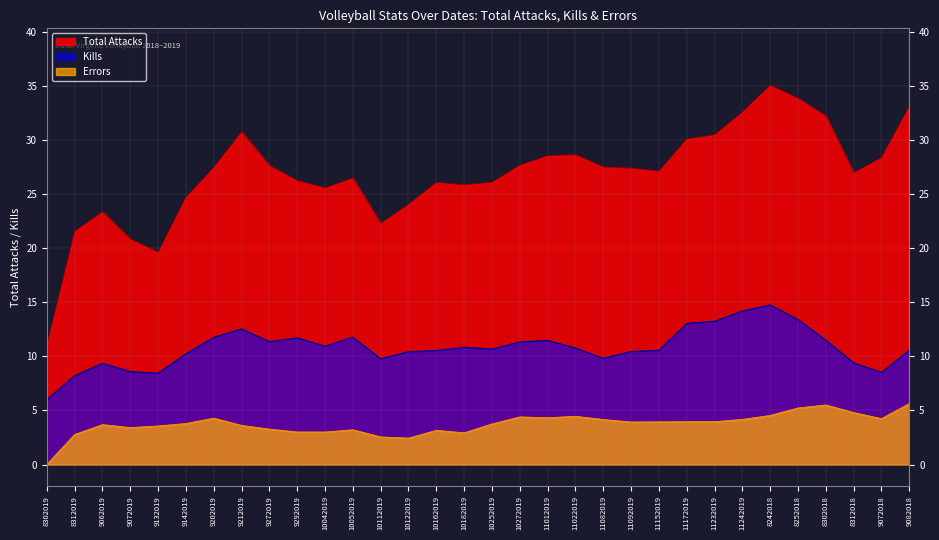

True or false: Errors has more than 1 points higher than both neighbors.

True